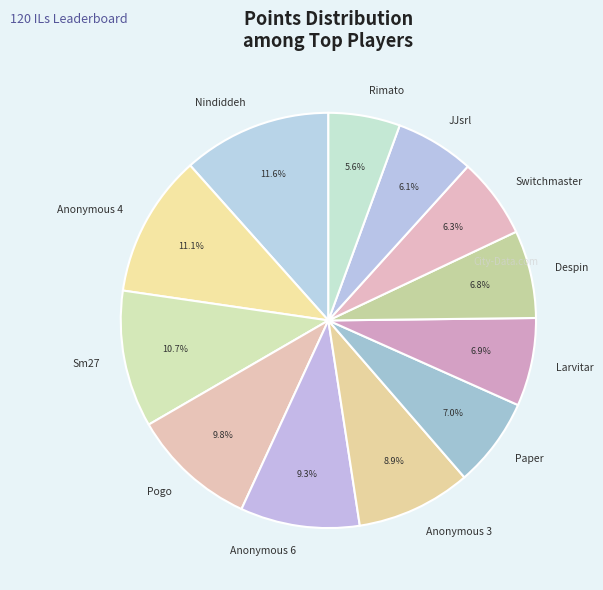

Which category has the smallest portion of the pie?

Rimato